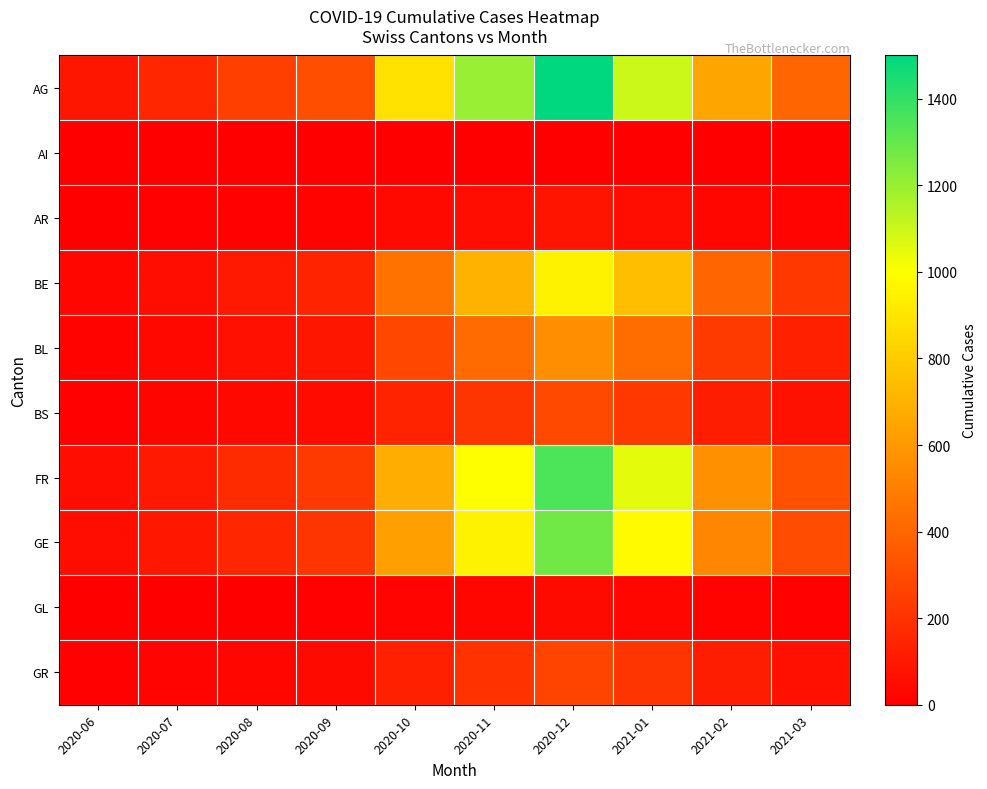

Between 2020-12 and 2021-03, which series saw the biggest shift?

AG